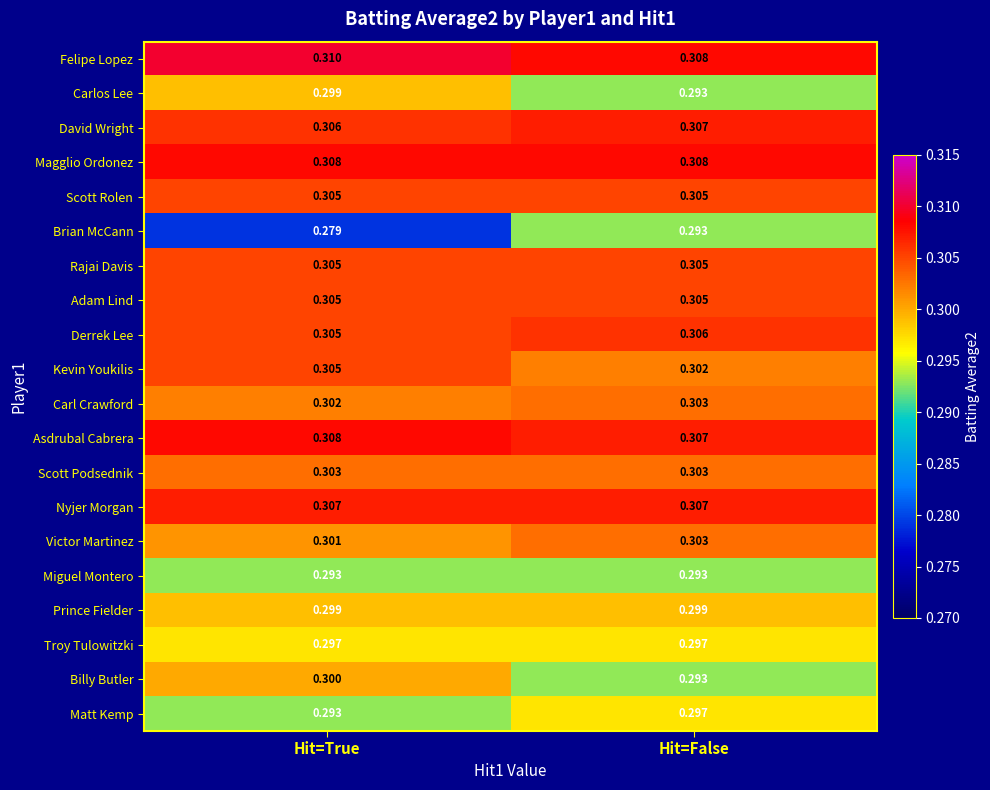

What is the maximum value shown in the chart?

0.3